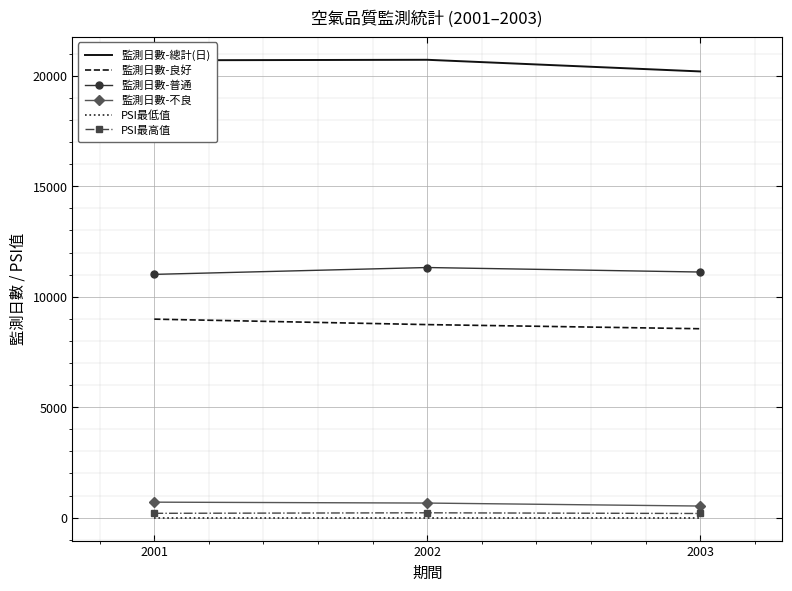

Is the value of 監測日數-普通 at 2001 greater than the value of PSI最高值 at 2001?

Yes